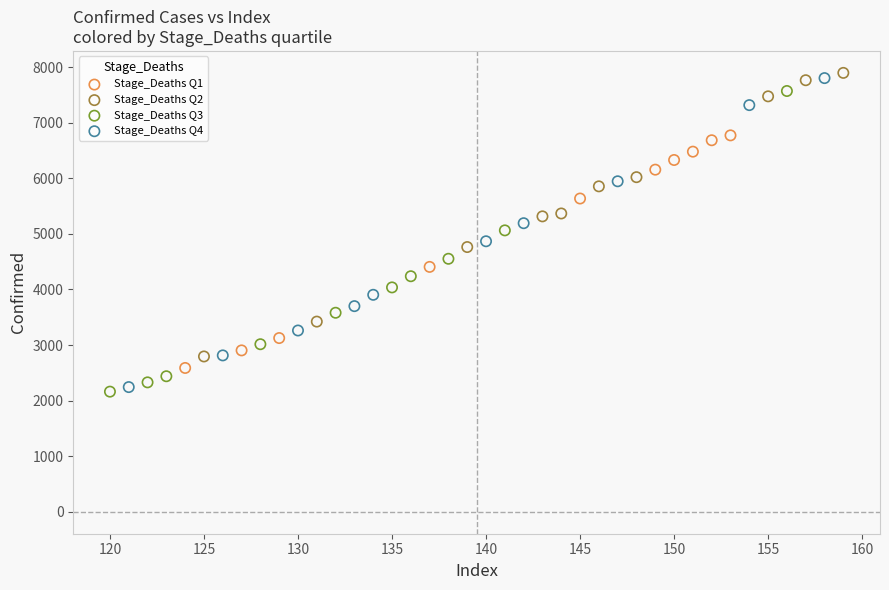

What are all the series names shown in the legend?

Stage_Deaths Q1, Stage_Deaths Q2, Stage_Deaths Q3, Stage_Deaths Q4